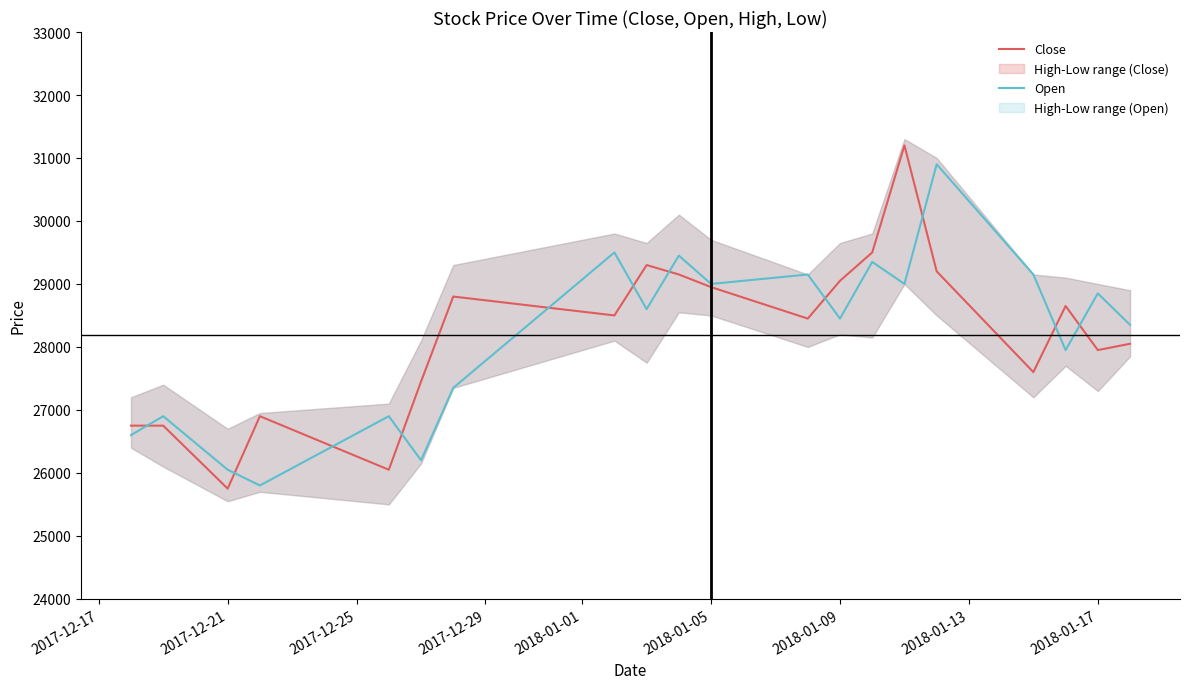

How many data points in Close are above 28500?

9